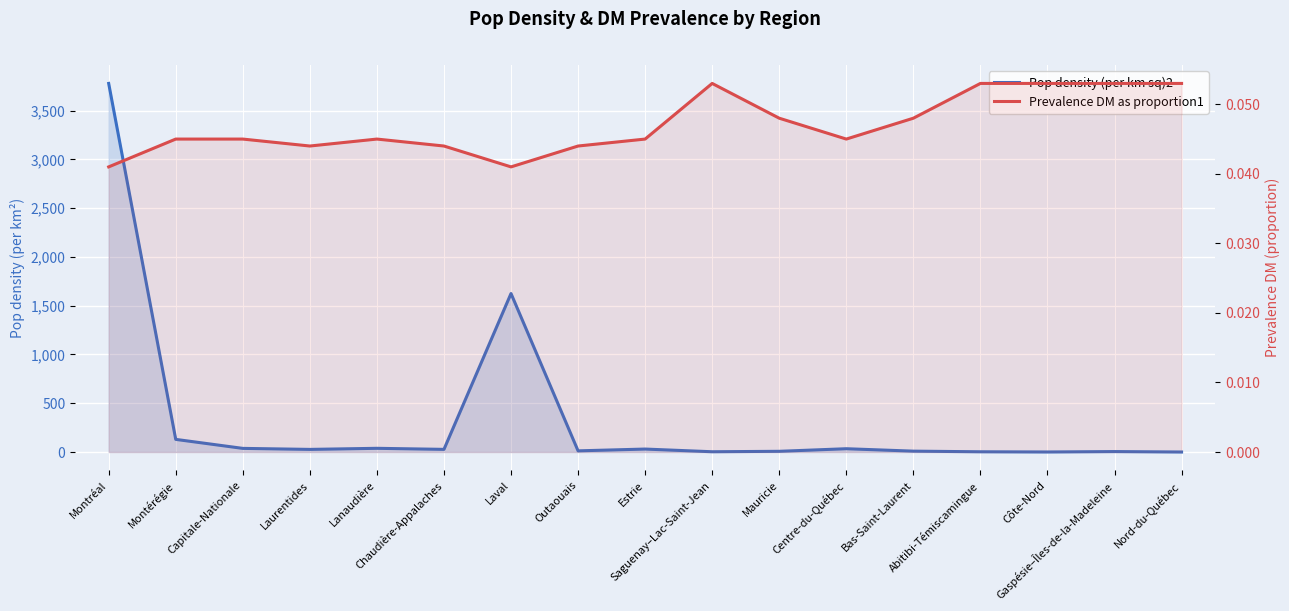

What is the maximum value shown in the chart?

3779.1